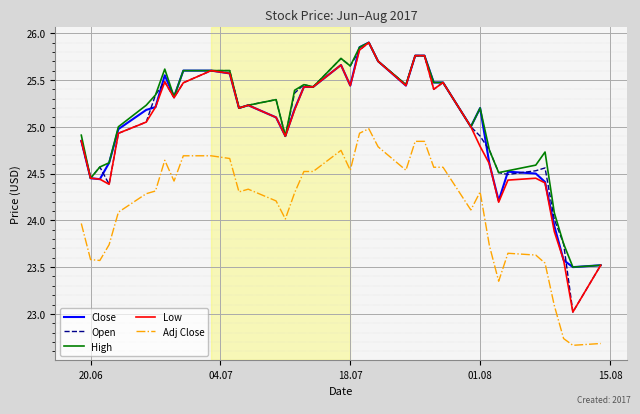

True or false: Close and Adj Close intersect in this chart.

False